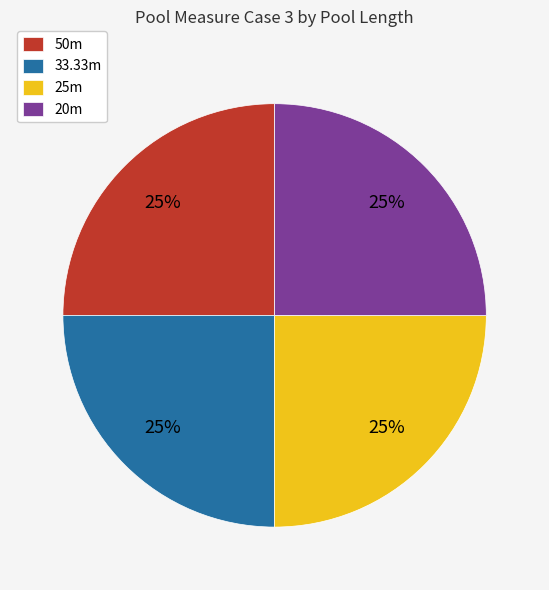

To the nearest percent, what portion does 50m represent?

25%